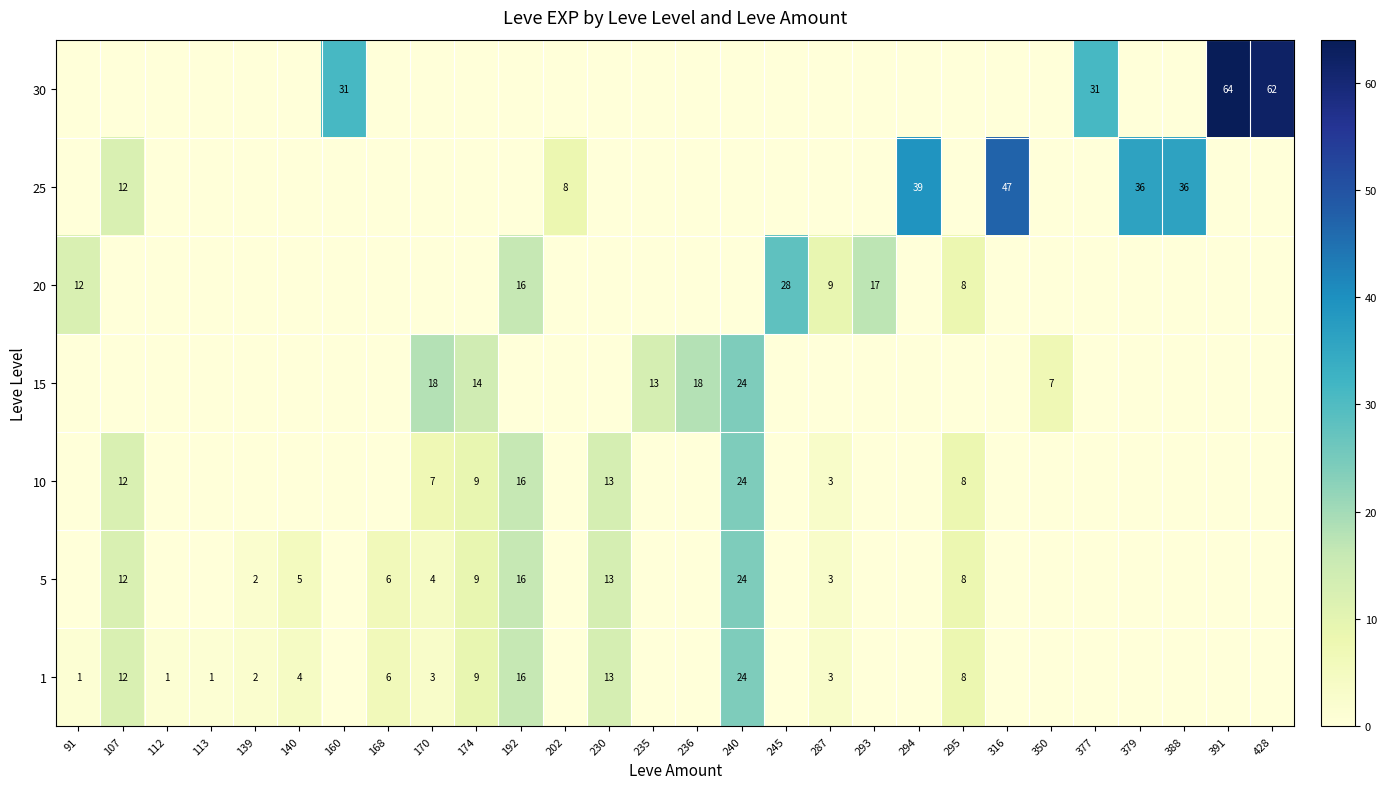

The 25 series shows 58 at 294. True or false?

False